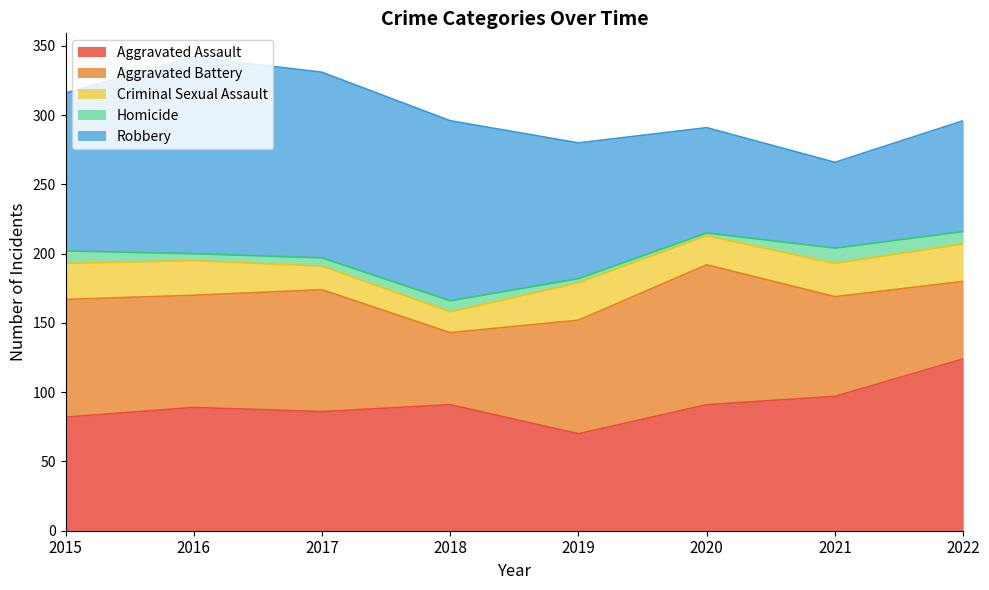

True or false: Robbery and Homicide cross at least once.

False